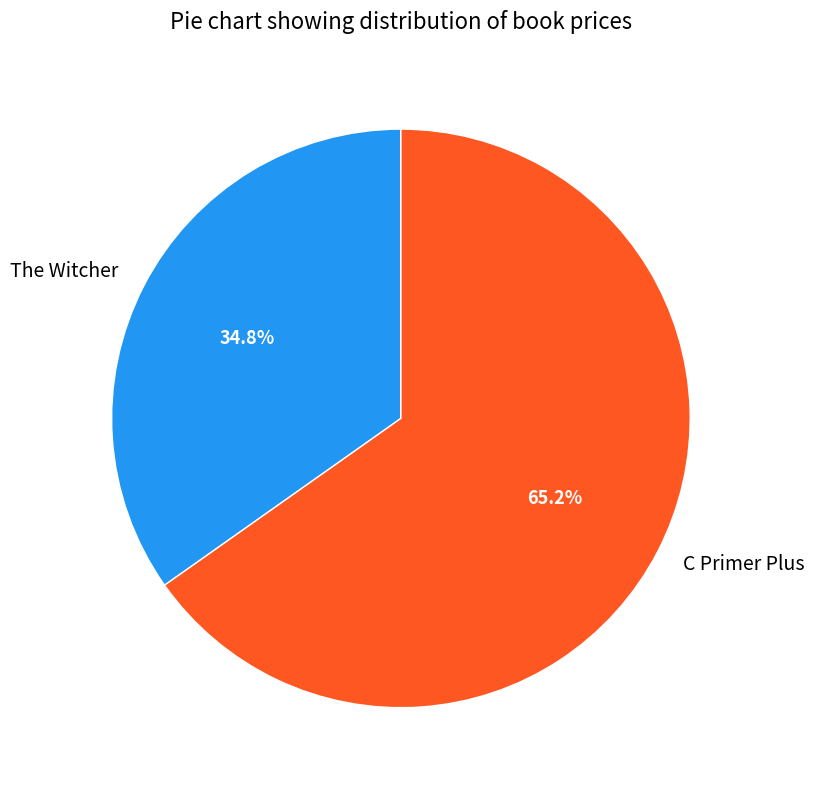

To the nearest percent, what percentage of the pie is The Witcher?

35%